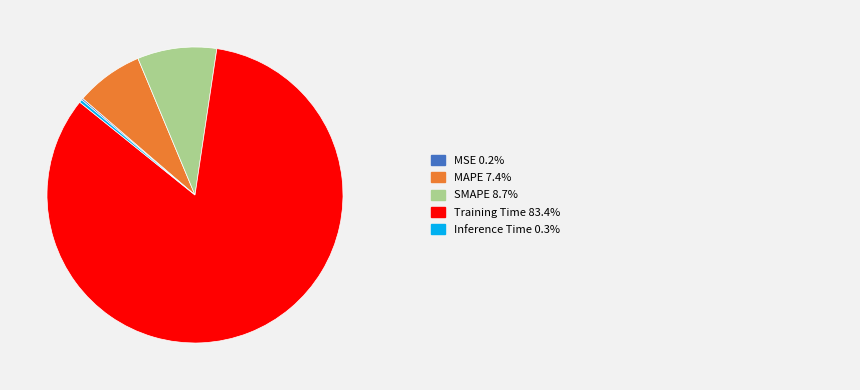

Is there any slice that represents more than half of the pie?

Yes